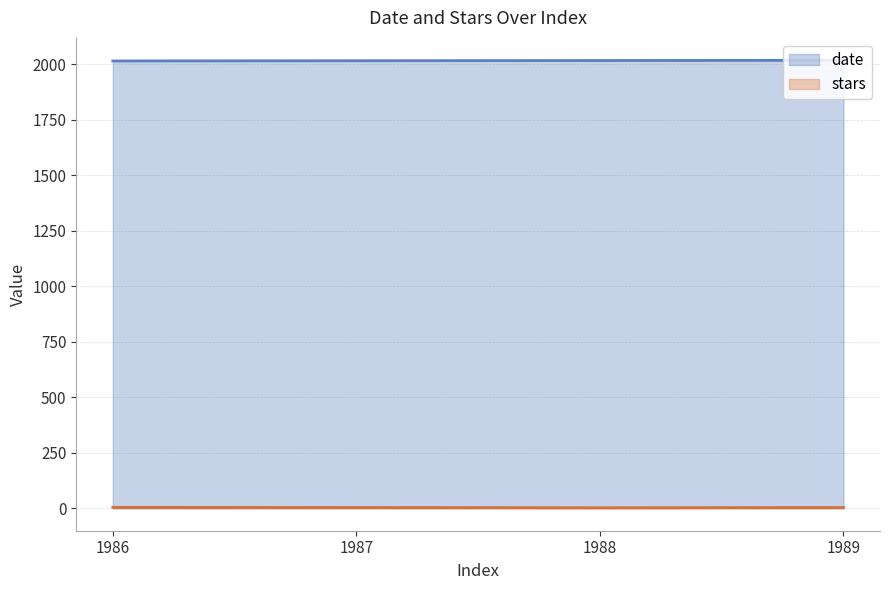

Where does the stars series first go above 3?

1986